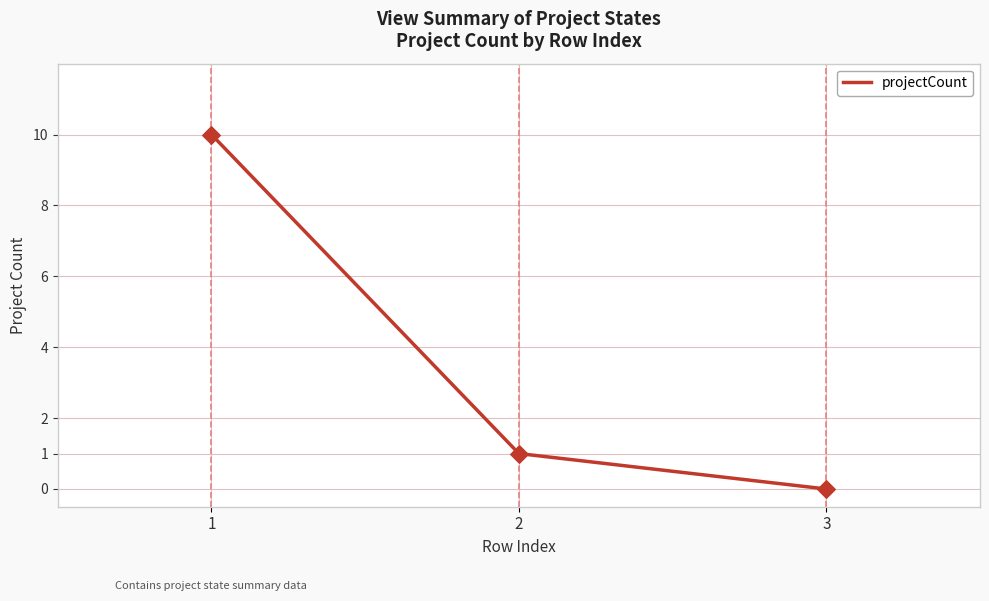

What is the change in value from 1 to 3?

-10